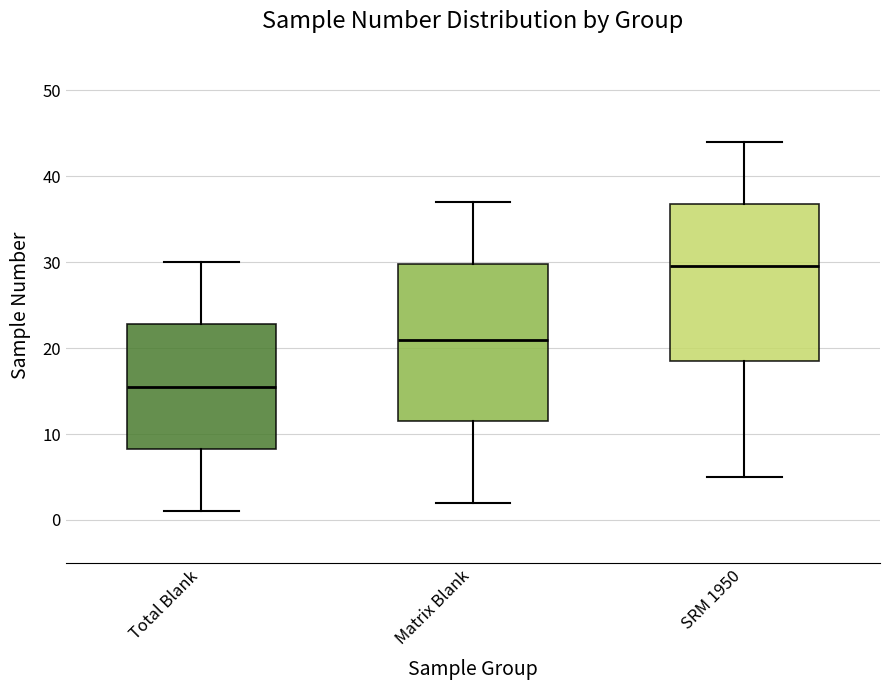

Reading left to right, transcribe this box plot: for each box, give where its median line is, the range the box spans, and where its two whiskers end, as read against the y-axis. The values are not printed on the chart, so give them approximately, as read against the axis.

Total Blank: median 16, box 8 to 23, whiskers 1 to 30
Matrix Blank: median 21, box 12 to 30, whiskers 2 to 37
SRM 1950: median 30, box 19 to 37, whiskers 5 to 44